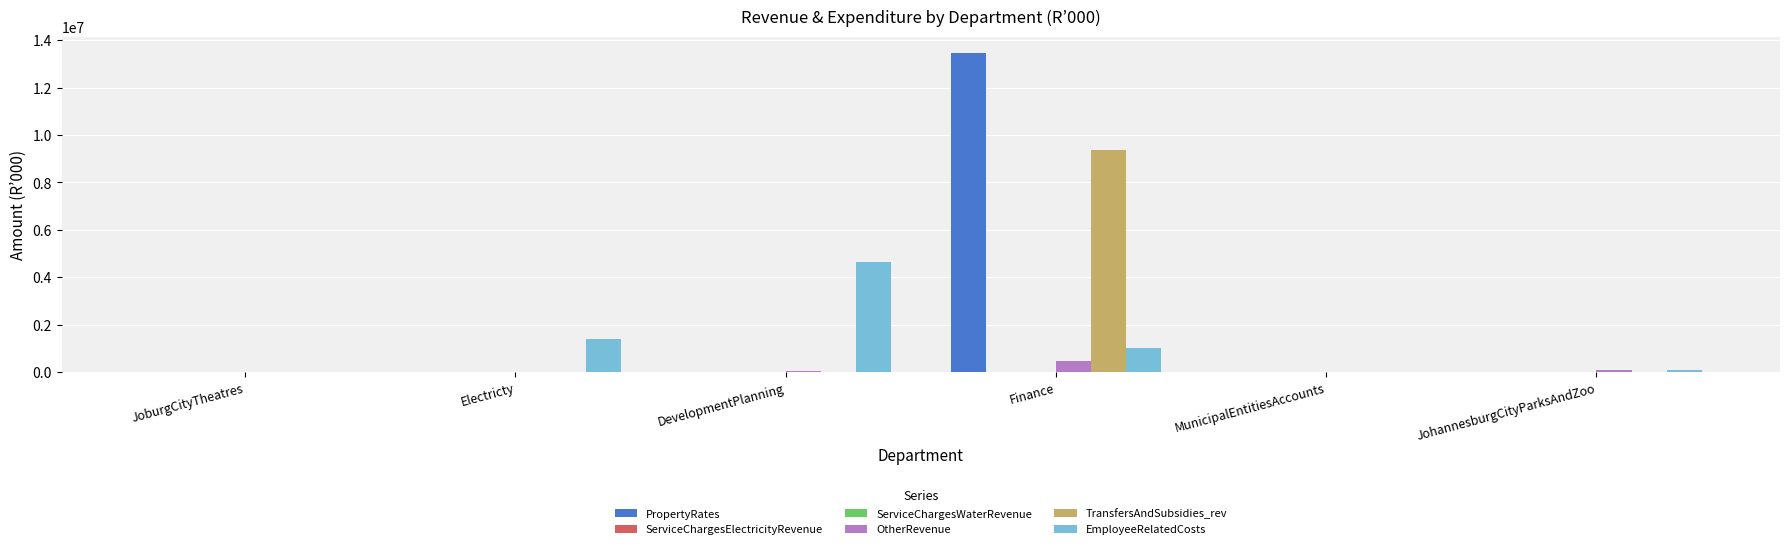

Are the bars horizontal?

No